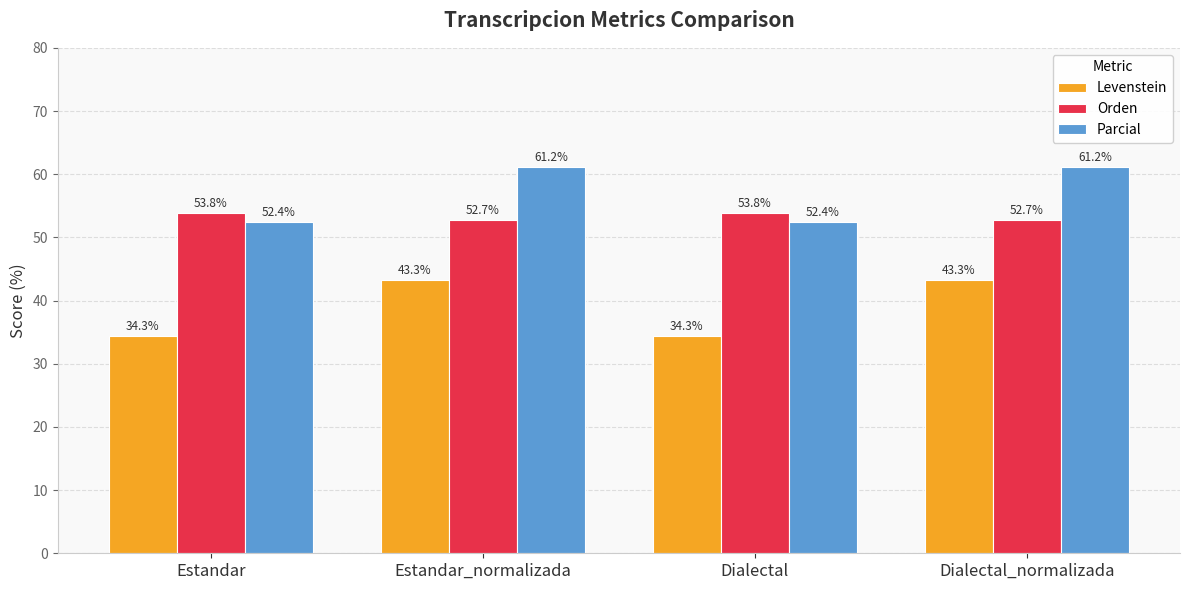

What is the label of the 1st bar from the right?

Dialectal_normalizada